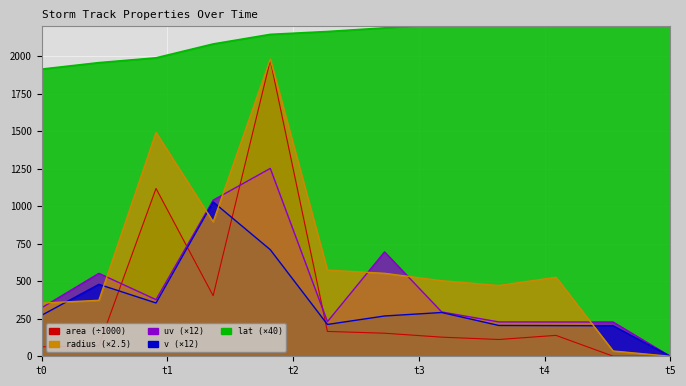

What value does the uv series have at t0?

323.6